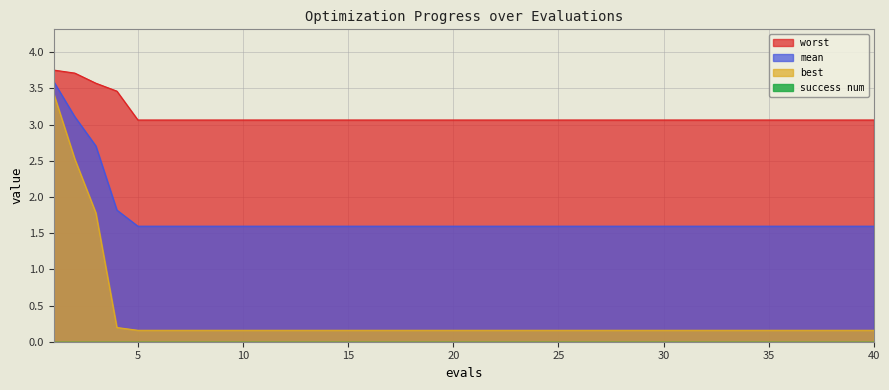

What is the minimum value for worst?

3.1